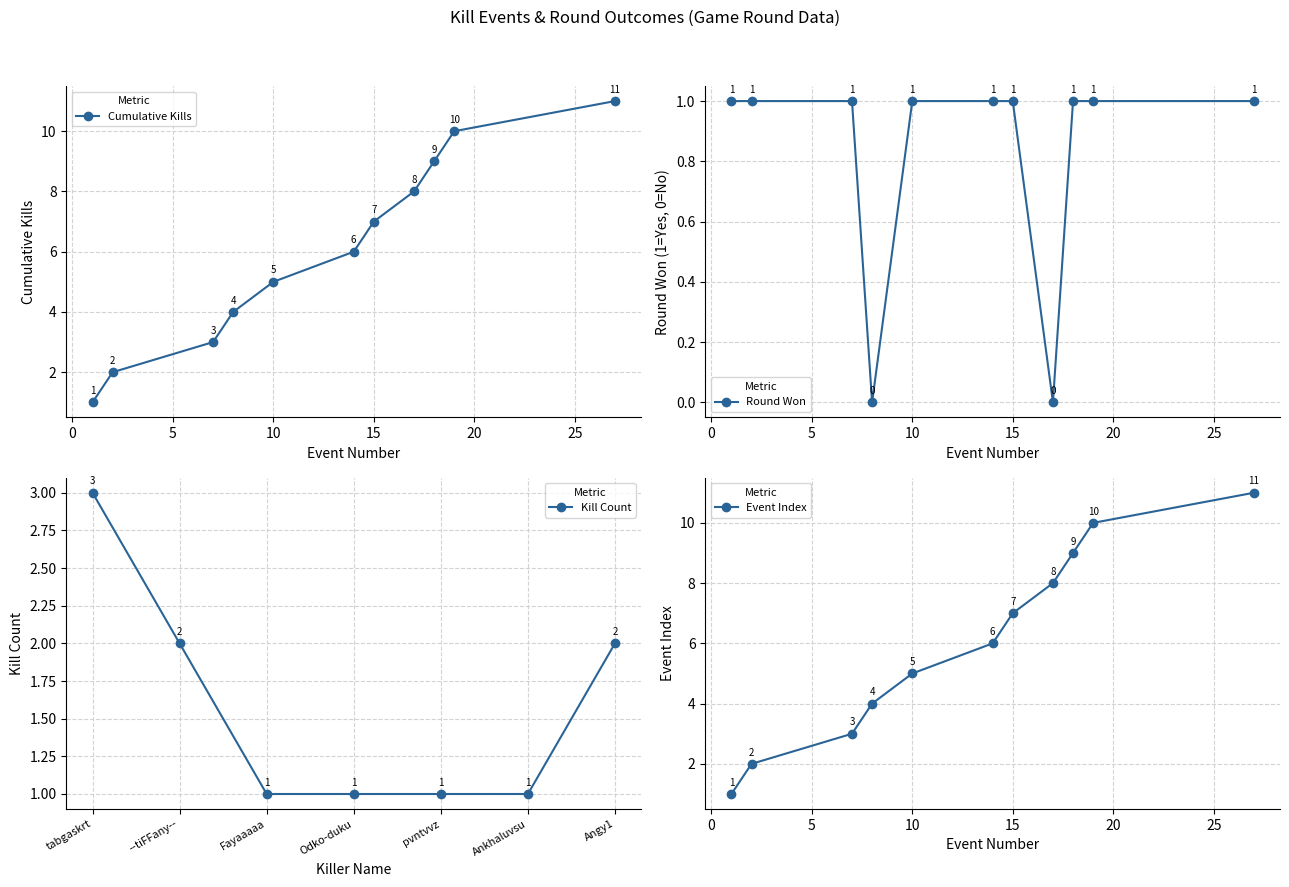

Where is the data nearest to the value 0?

8